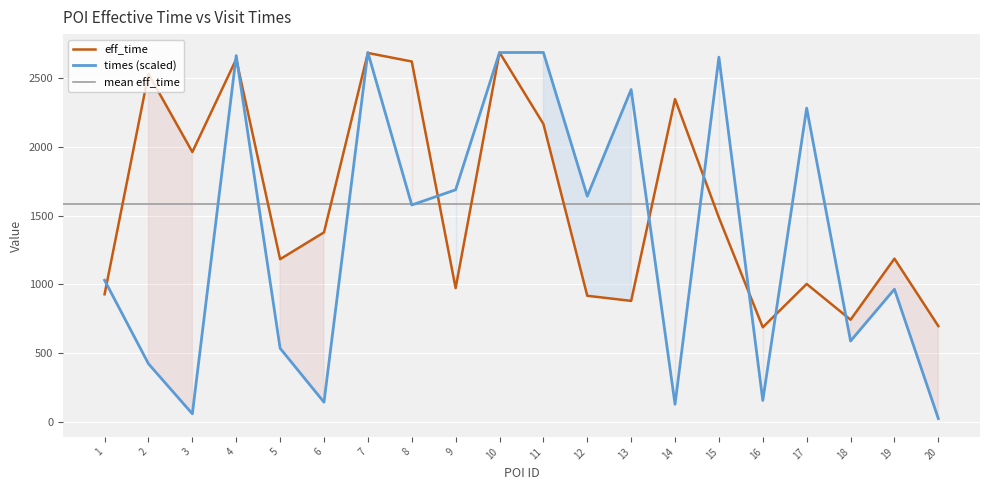

Is it true that times equals 223.0 at 16?

False